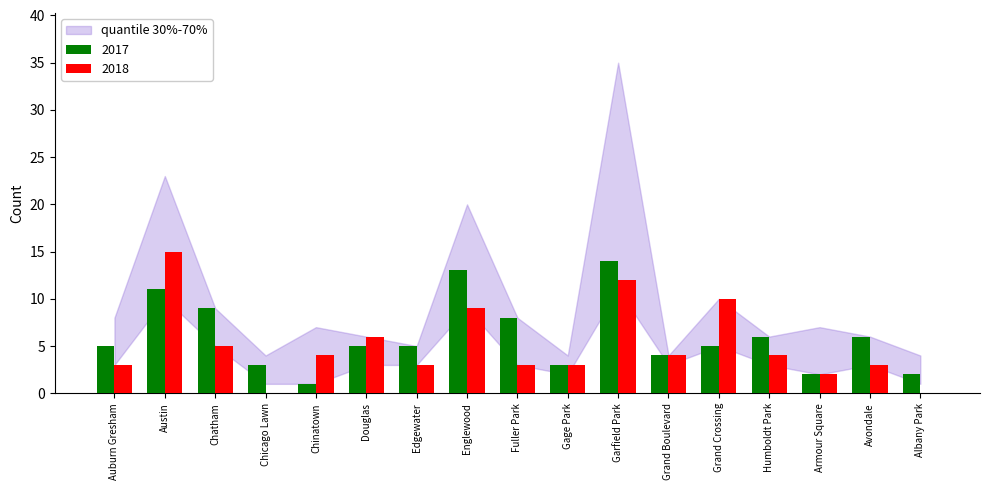

Reading right to left, extract all data points from this chart.

2017: 2	6	2	6	5	4	14	3	8	13	5	5	1	3	9	11	5
2018: 0	3	2	4	10	4	12	3	3	9	3	6	4	0	5	15	3